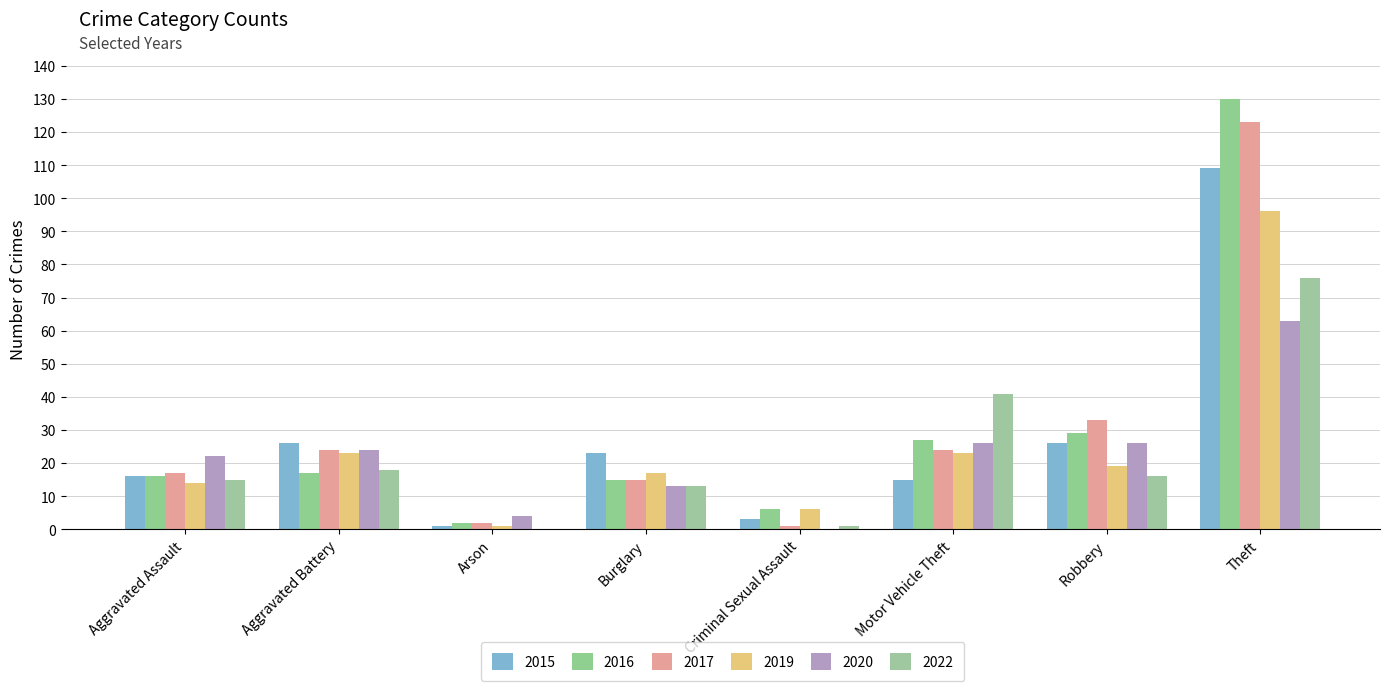

Are the bars grouped side by side (vs. stacked)?

Yes